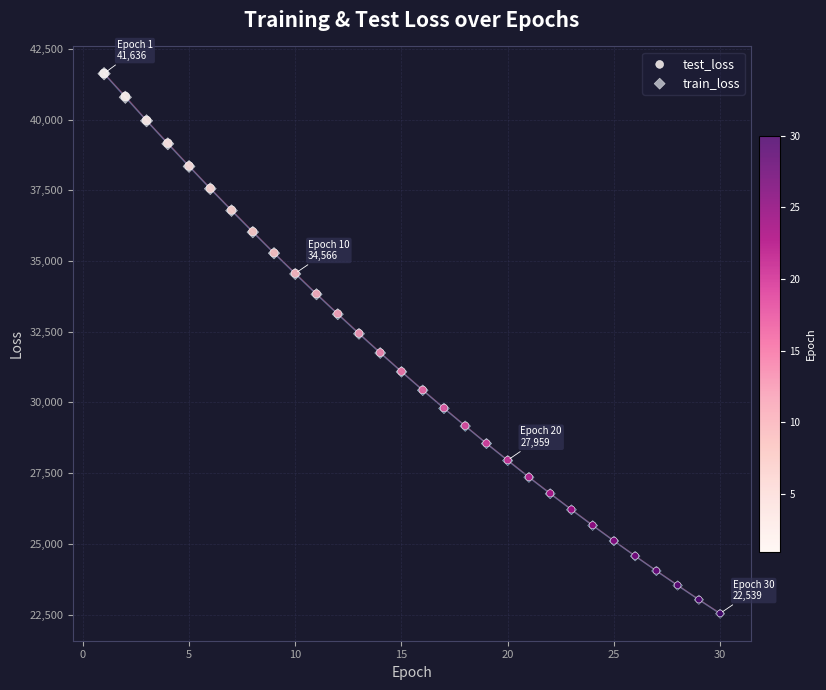

What are all the series names shown in the legend?

test_loss, train_loss